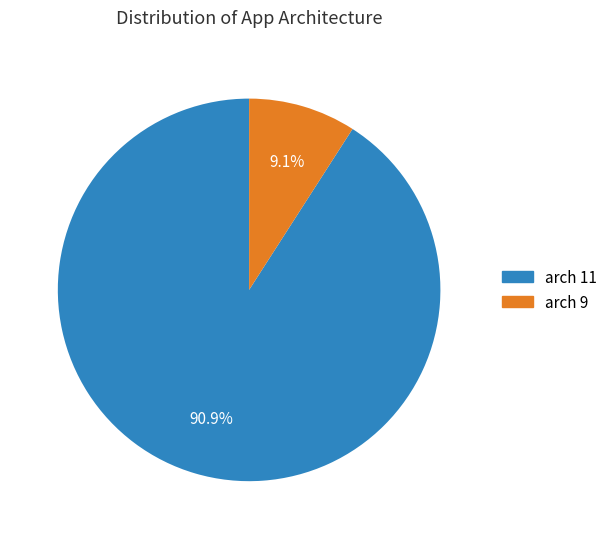

Rank the categories by value from highest to lowest.

arch 11, arch 9